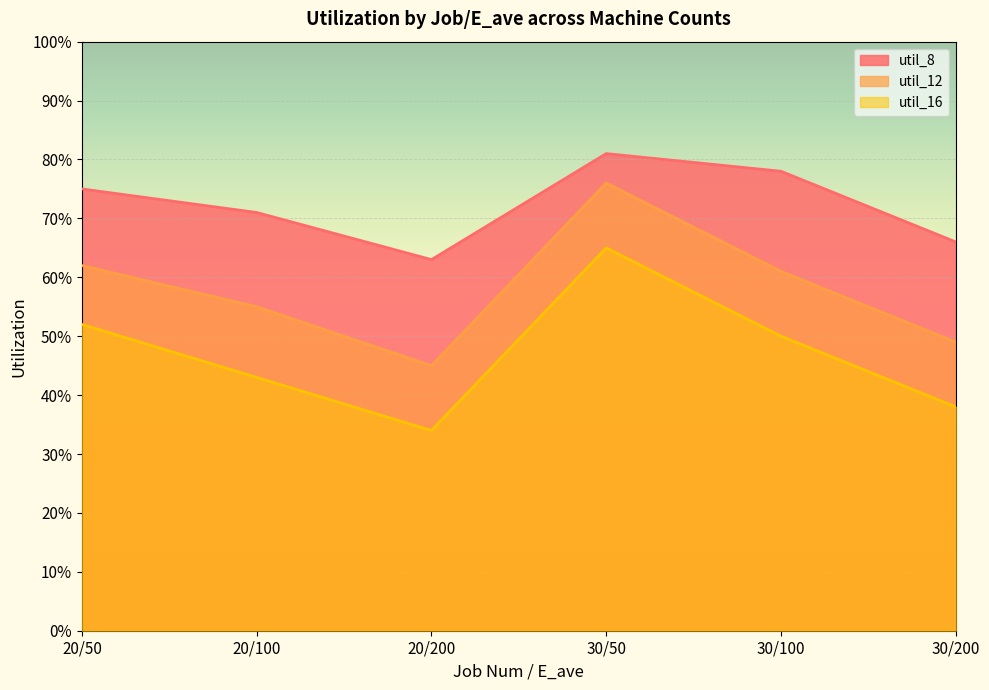

What is the minimum value shown in the chart?

0.3